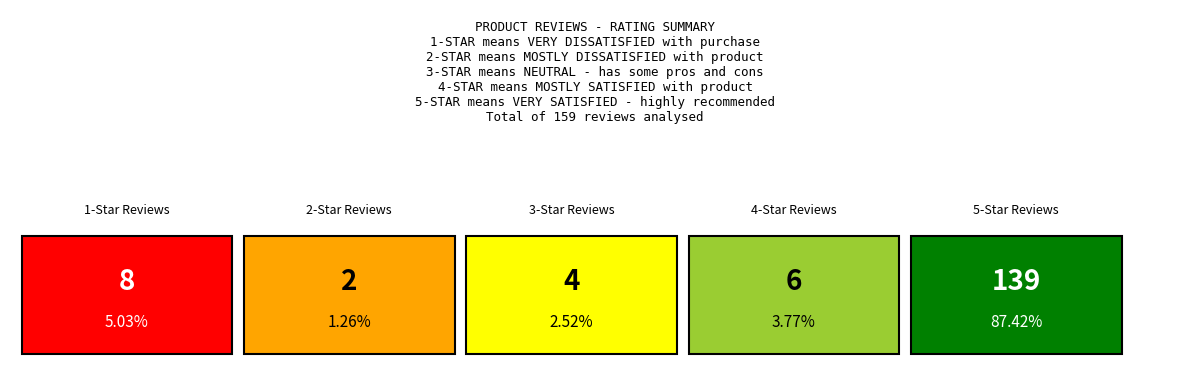

Are the bars grouped side by side (vs. stacked)?

No